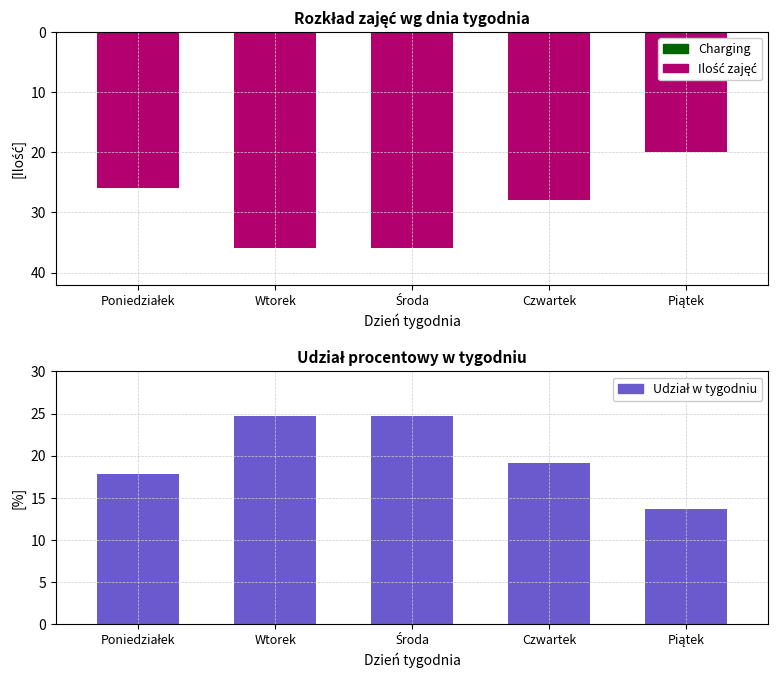

What is the value of the Ilość zajęć bar at the 1st from the left?

-26.0